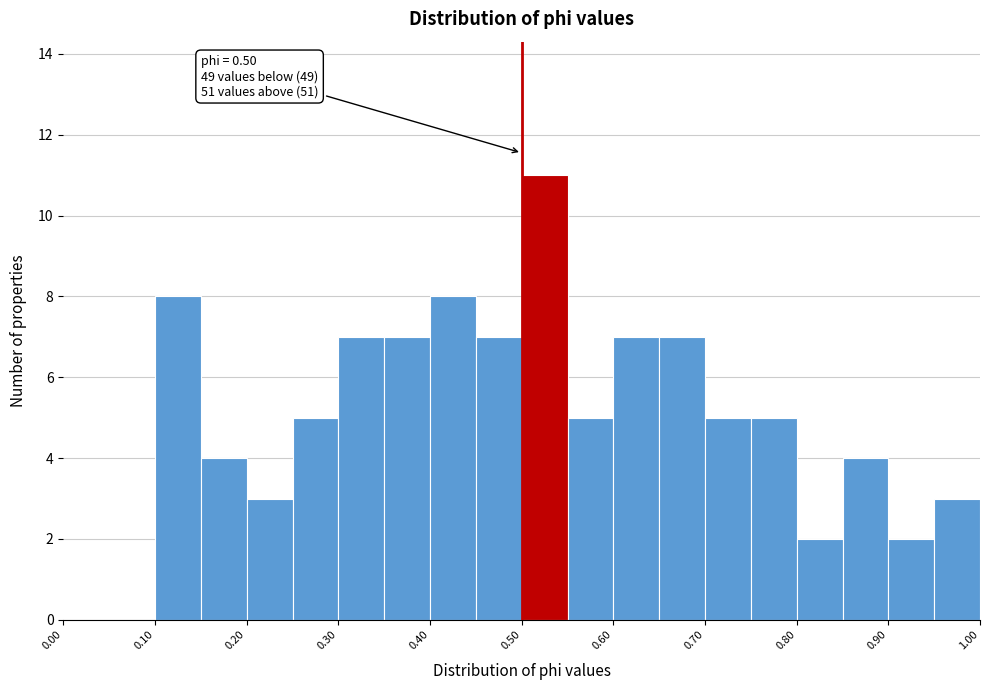

Which range on the x-axis has the tallest bar?

0.50 to 0.55